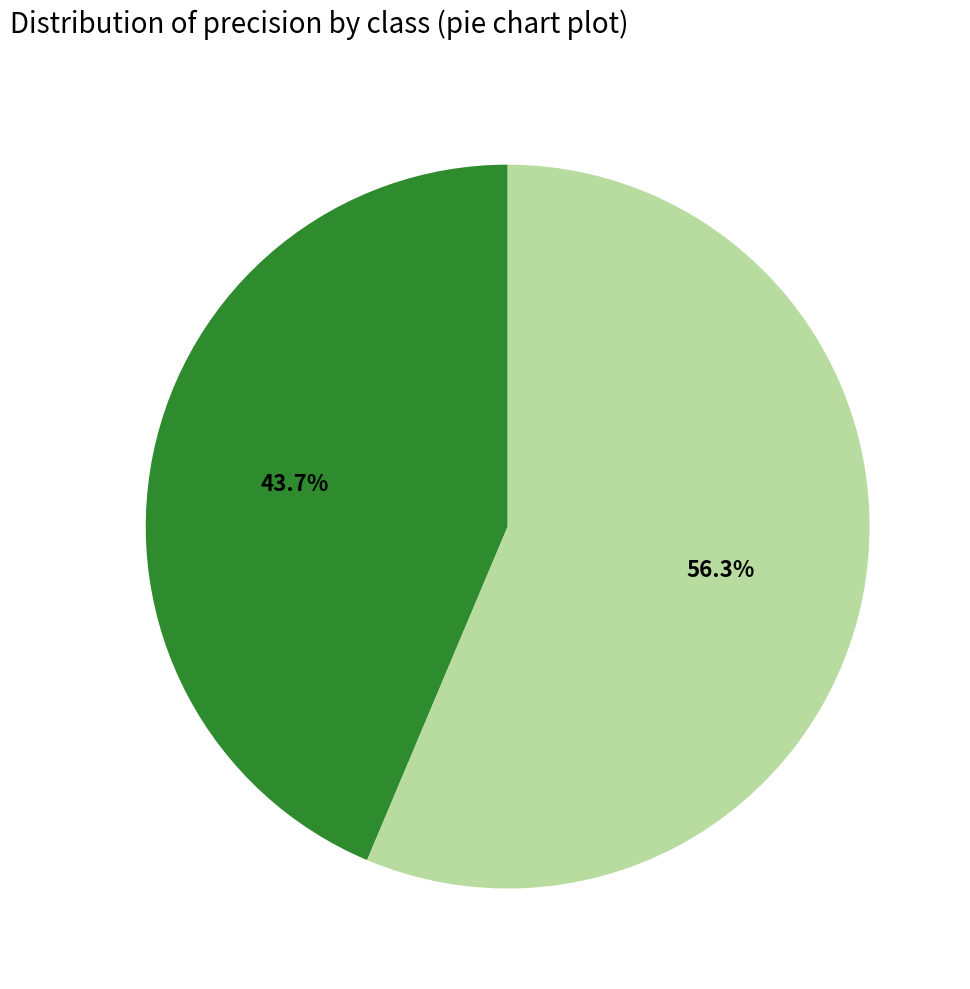

Is there a majority slice in this chart?

Yes